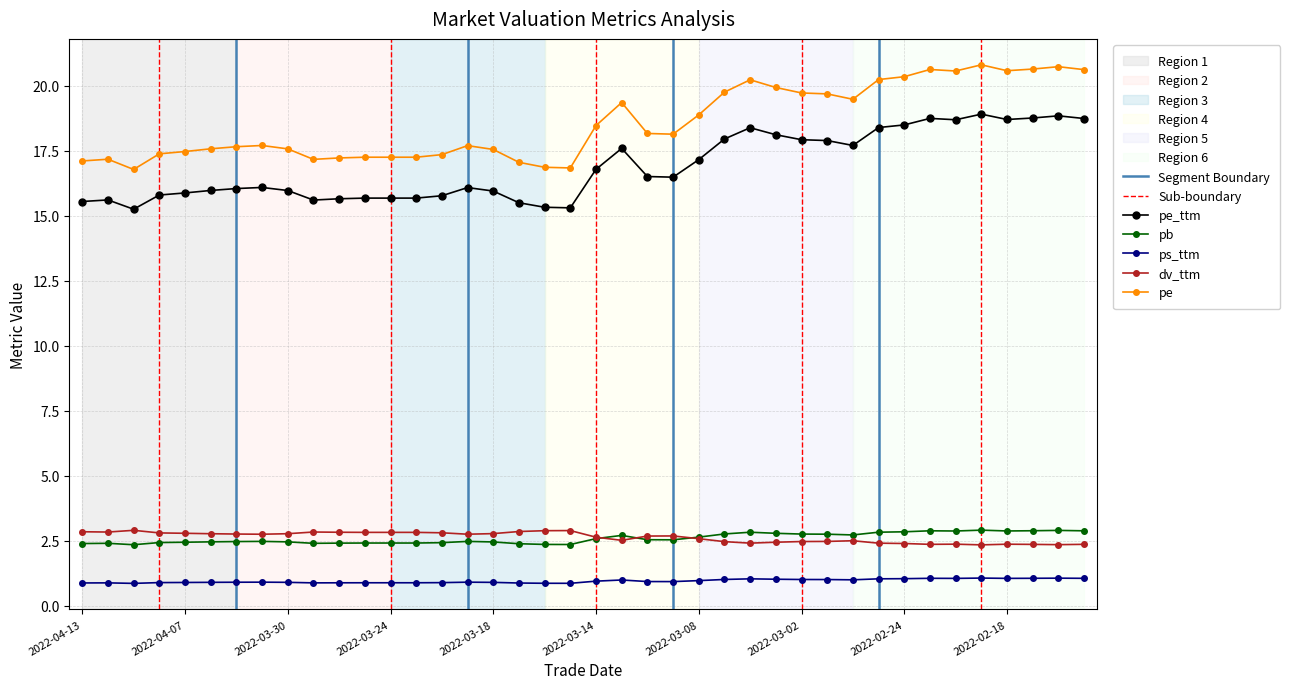

Reading left to right, transcribe all the data shown in this chart.

pe_ttm: 15.5	15.6	15.2	15.8	15.9	16.0	16.0	16.1	16.0	15.6	15.6	15.7	15.7	15.7	15.8	16.1	15.9	15.5	15.3	15.3	16.8	17.6	16.5	16.5	17.2	17.9	18.4	18.1	17.9	17.9	17.7	18.4	18.5	18.7	18.7	18.9	18.7	18.8	18.8	18.7
pb: 2.4	2.4	2.3	2.4	2.4	2.4	2.5	2.5	2.4	2.4	2.4	2.4	2.4	2.4	2.4	2.5	2.4	2.4	2.4	2.3	2.6	2.7	2.5	2.5	2.6	2.8	2.8	2.8	2.7	2.7	2.7	2.8	2.8	2.9	2.9	2.9	2.9	2.9	2.9	2.9
ps_ttm: 0.9	0.9	0.9	0.9	0.9	0.9	0.9	0.9	0.9	0.9	0.9	0.9	0.9	0.9	0.9	0.9	0.9	0.9	0.9	0.9	0.9	1.0	0.9	0.9	1.0	1.0	1.0	1.0	1.0	1.0	1.0	1.0	1.0	1.0	1.0	1.1	1.0	1.0	1.1	1.0
dv_ttm: 2.8	2.8	2.9	2.8	2.8	2.8	2.7	2.7	2.8	2.8	2.8	2.8	2.8	2.8	2.8	2.7	2.8	2.8	2.9	2.9	2.6	2.5	2.7	2.7	2.6	2.5	2.4	2.4	2.5	2.5	2.5	2.4	2.4	2.4	2.4	2.3	2.4	2.4	2.3	2.4
pe: 17.1	17.2	16.8	17.4	17.5	17.6	17.7	17.7	17.6	17.2	17.2	17.2	17.2	17.2	17.3	17.7	17.5	17.1	16.9	16.8	18.5	19.4	18.2	18.1	18.9	19.7	20.2	19.9	19.7	19.7	19.5	20.2	20.3	20.6	20.6	20.8	20.6	20.6	20.7	20.6